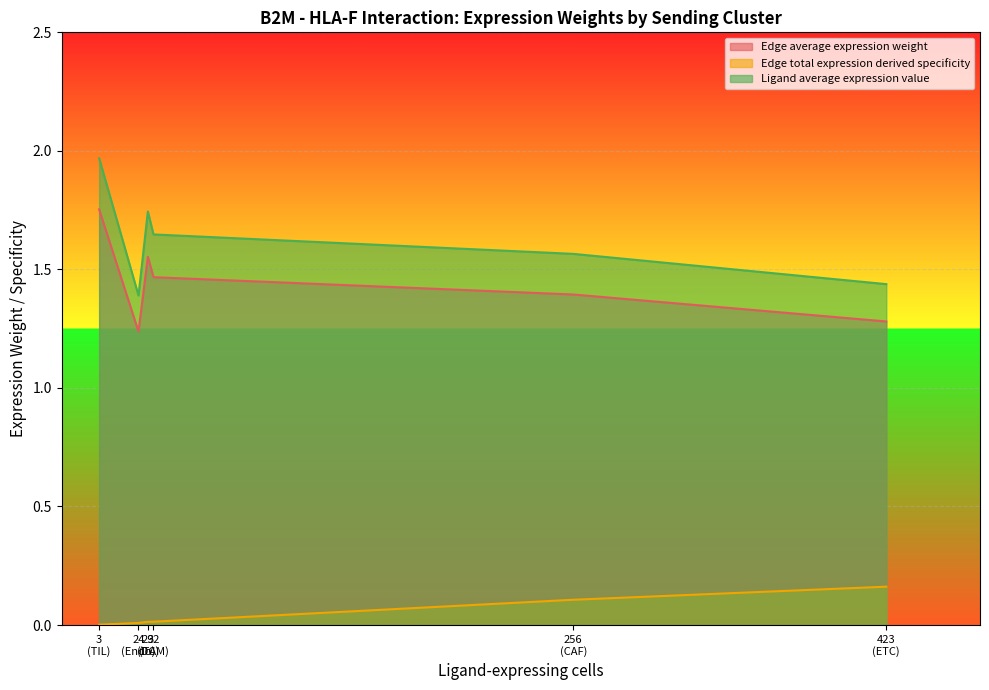

Which series has the widest spread of values?

Ligand average expression value